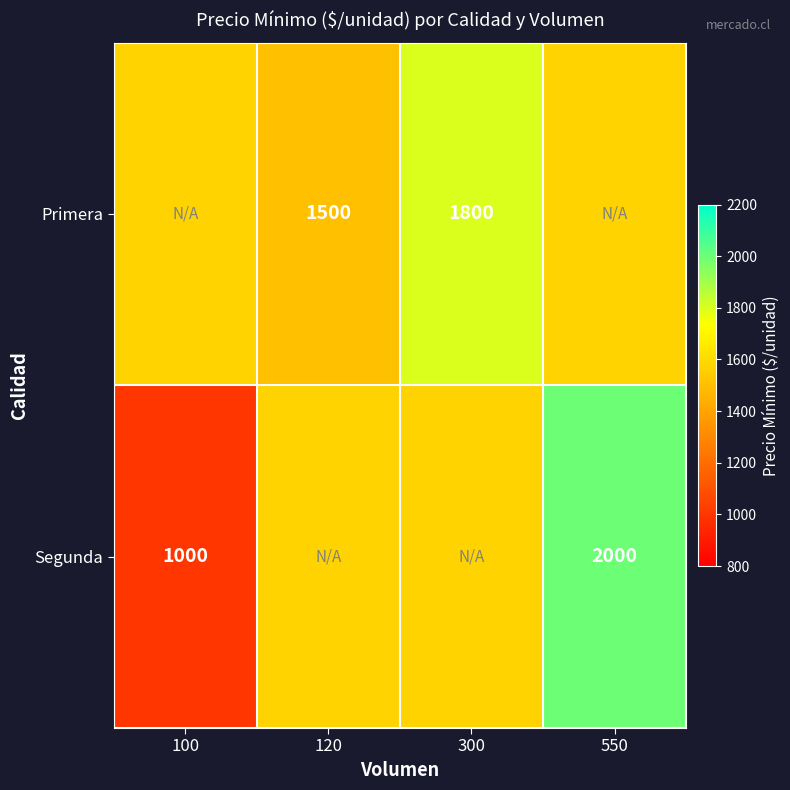

What is the maximum value shown in the chart?

2000